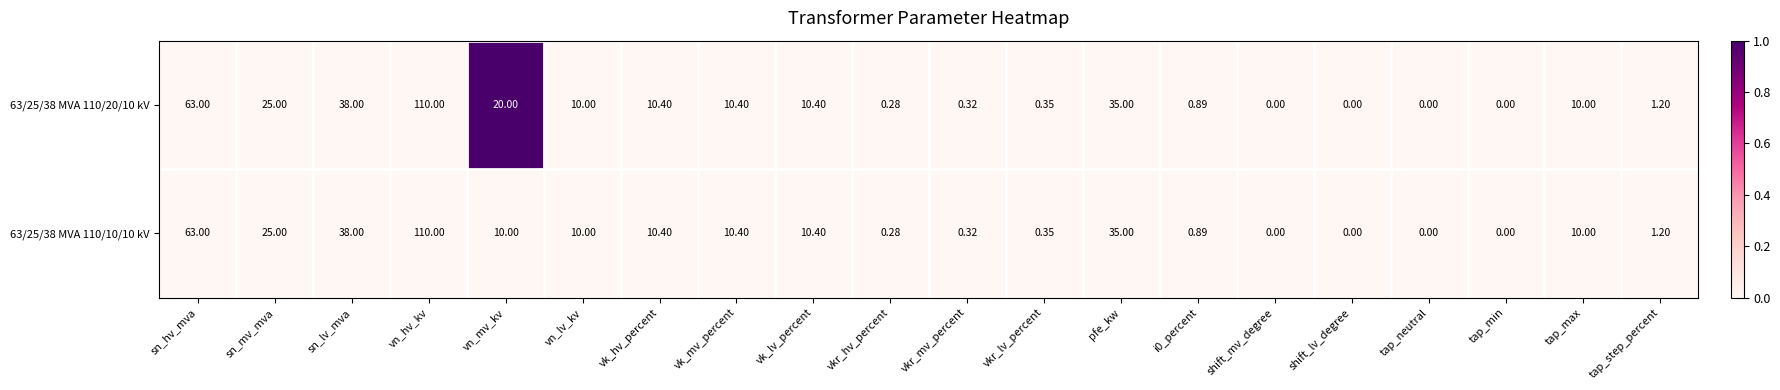

How many positive values does the 63/25/38 MVA 110/10/10 kV series have?

16